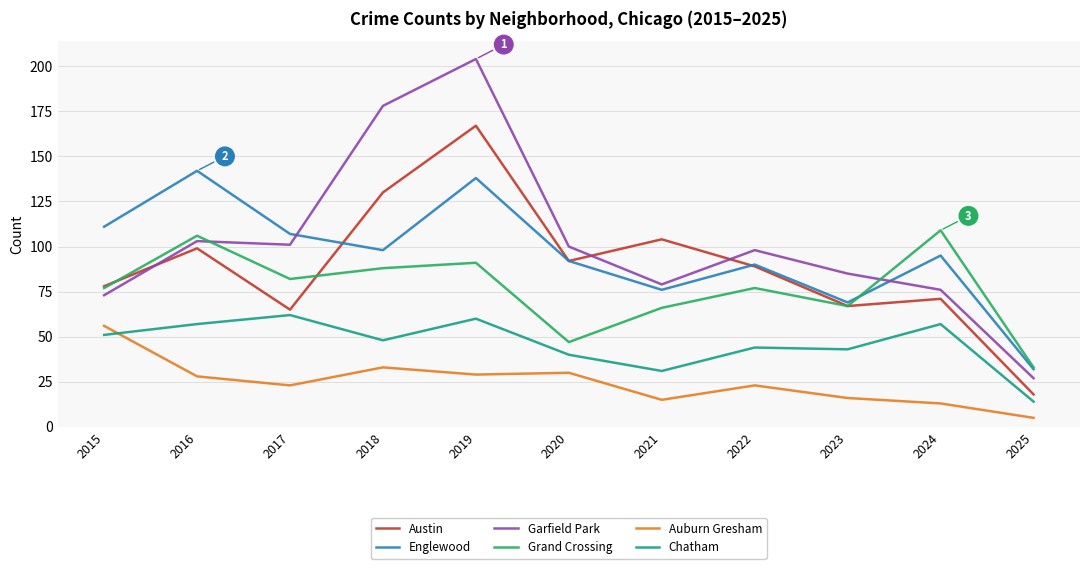

What is the total value across all series at 2023?

347